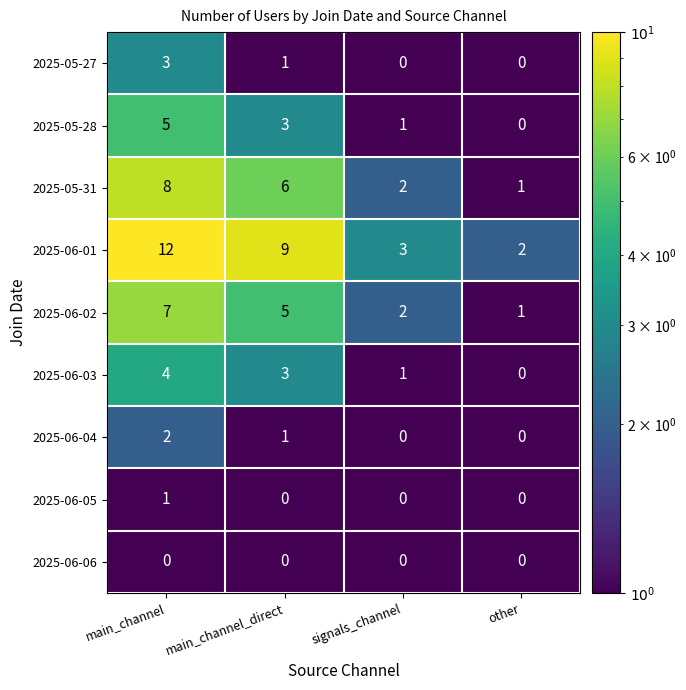

True or false: 2025-06-03 has a value of 3 at main_channel_direct.

True